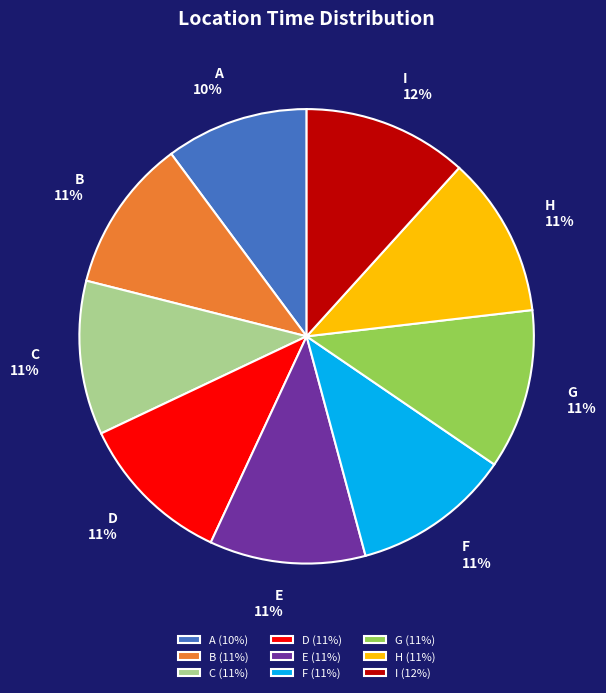

To the nearest percent, what is the difference between the largest and smallest slice percentages?

2%